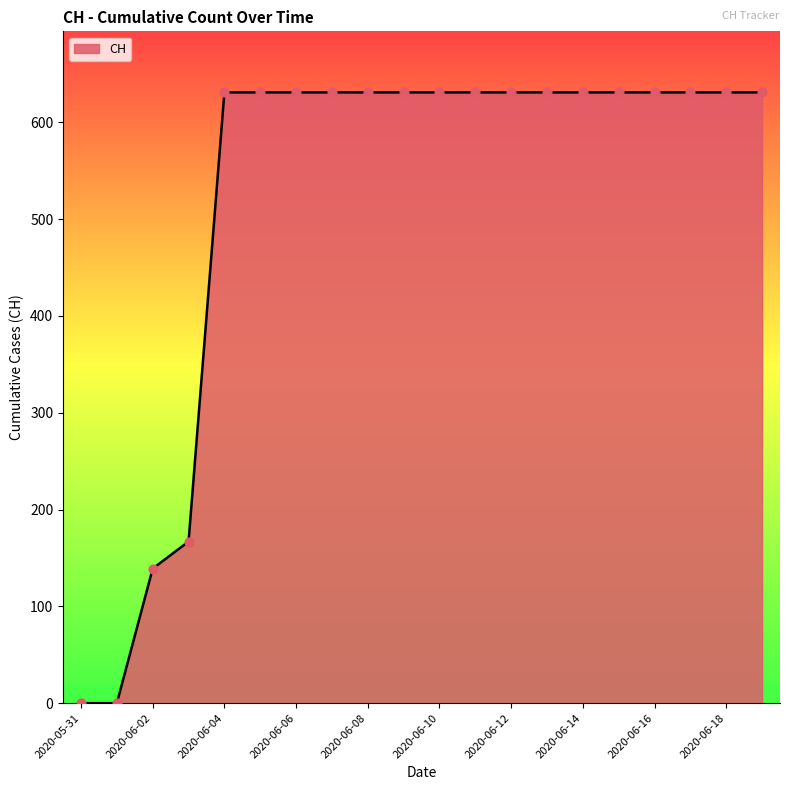

What is the maximum value shown in the chart?

631